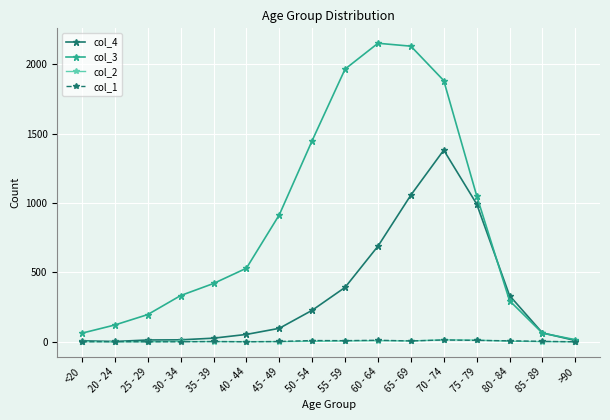

At which label is col_3 closest to 1083?

75 - 79